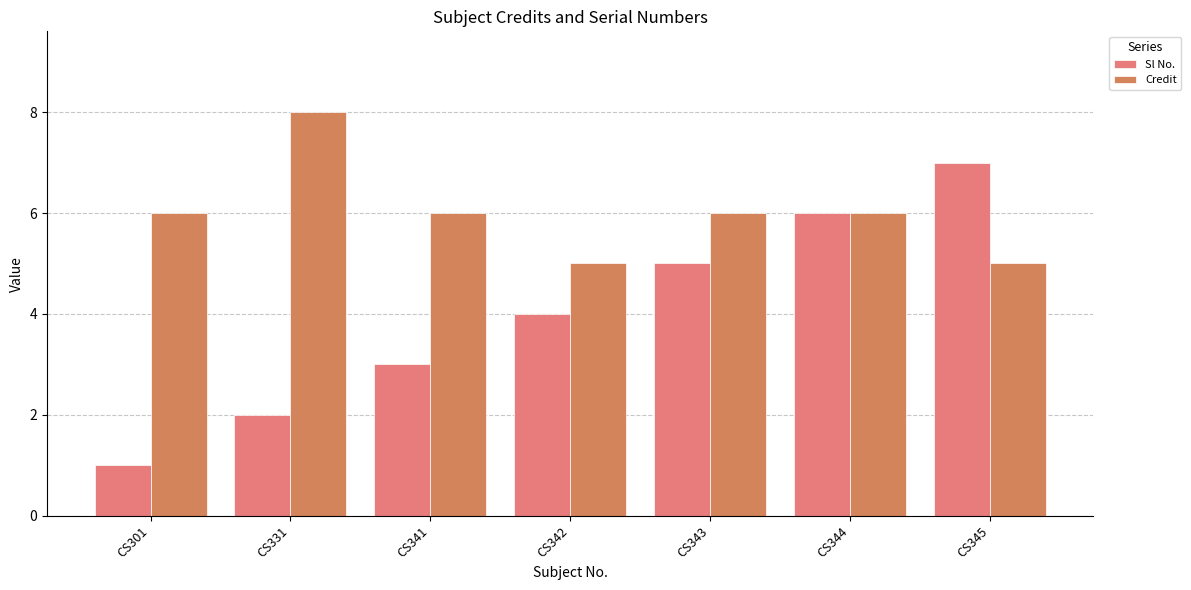

Which category has the highest value in the Credit series?

CS331